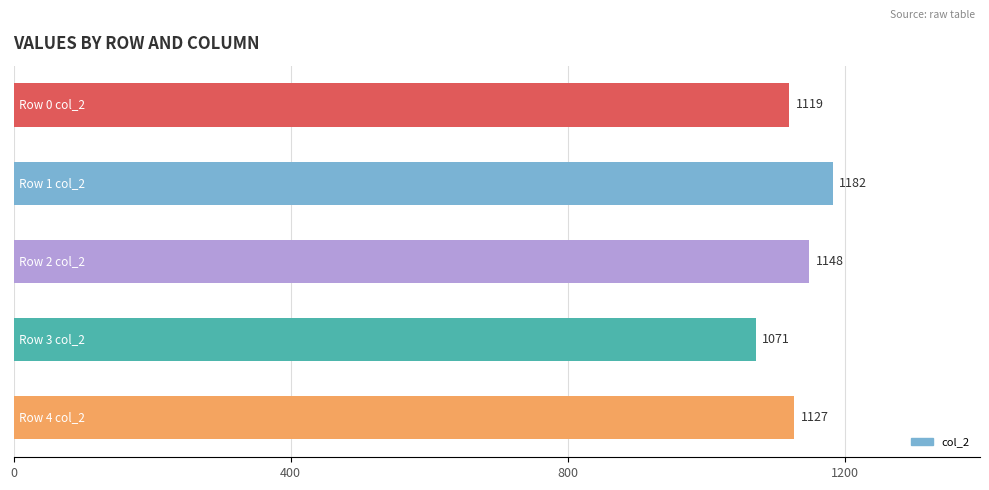

Rank the categories by value from lowest to highest.

3, 0, 4, 2, 1